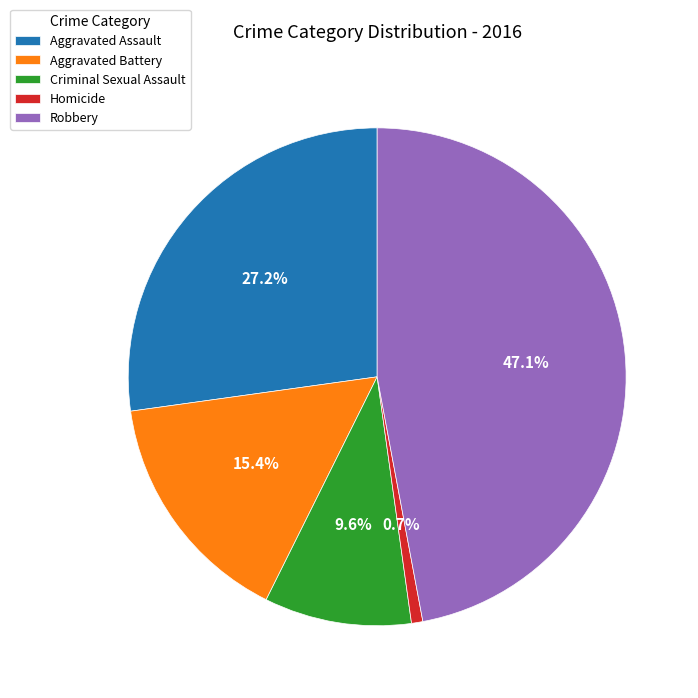

What is the total percentage of Criminal Sexual Assault and Aggravated Battery?

25.0%